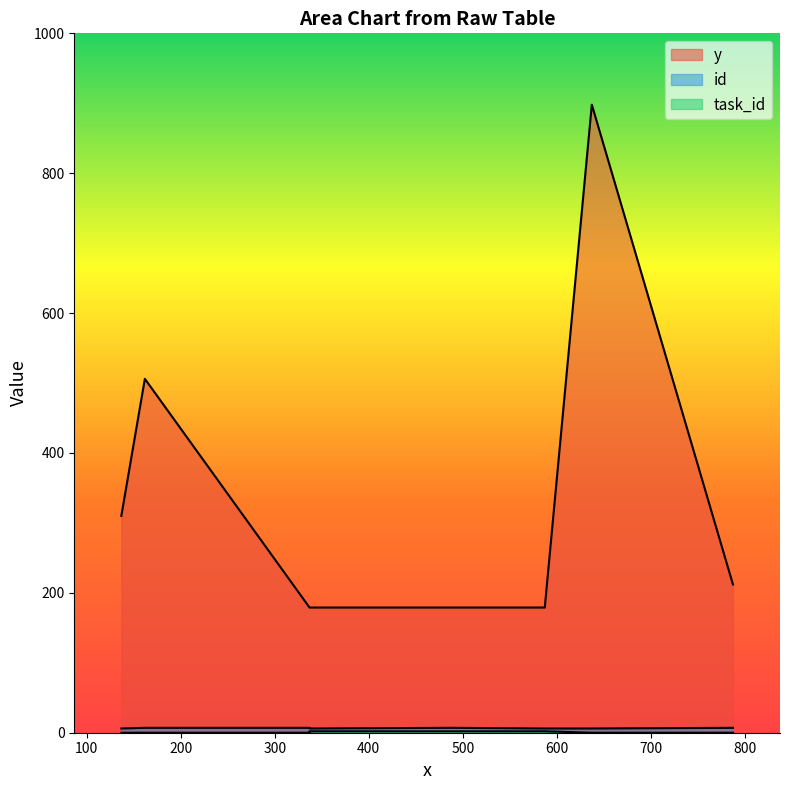

How many data points in y are above 212?

3